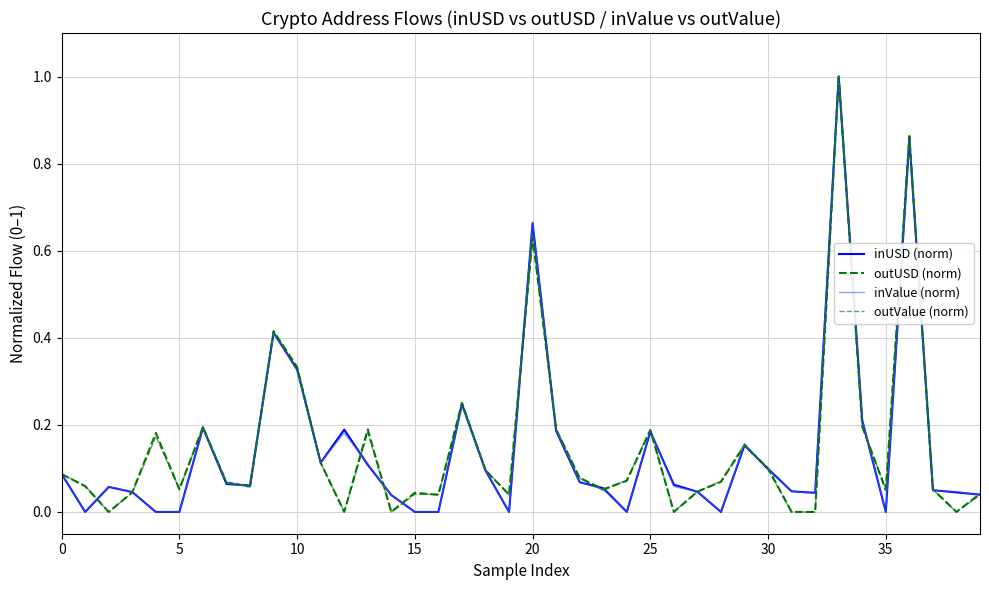

Which series has the largest range (max minus min)?

inUSD (norm)